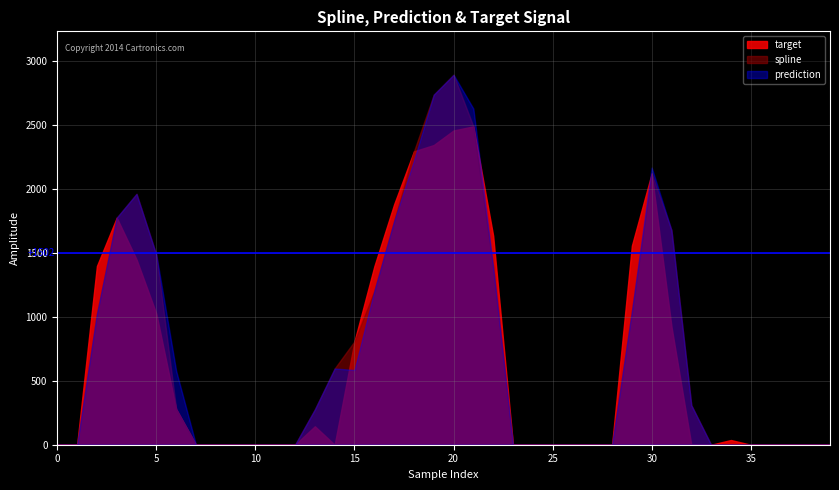

Which has a higher value, 22 or 19?

19